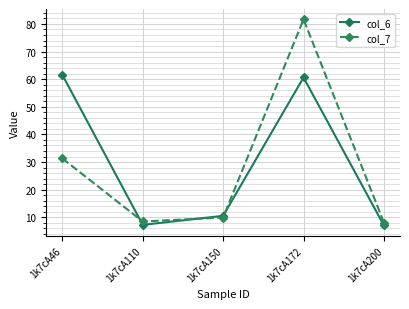

Is the value of col_7 at 1k7cA46 greater than the value of col_6 at 1k7cA172?

No